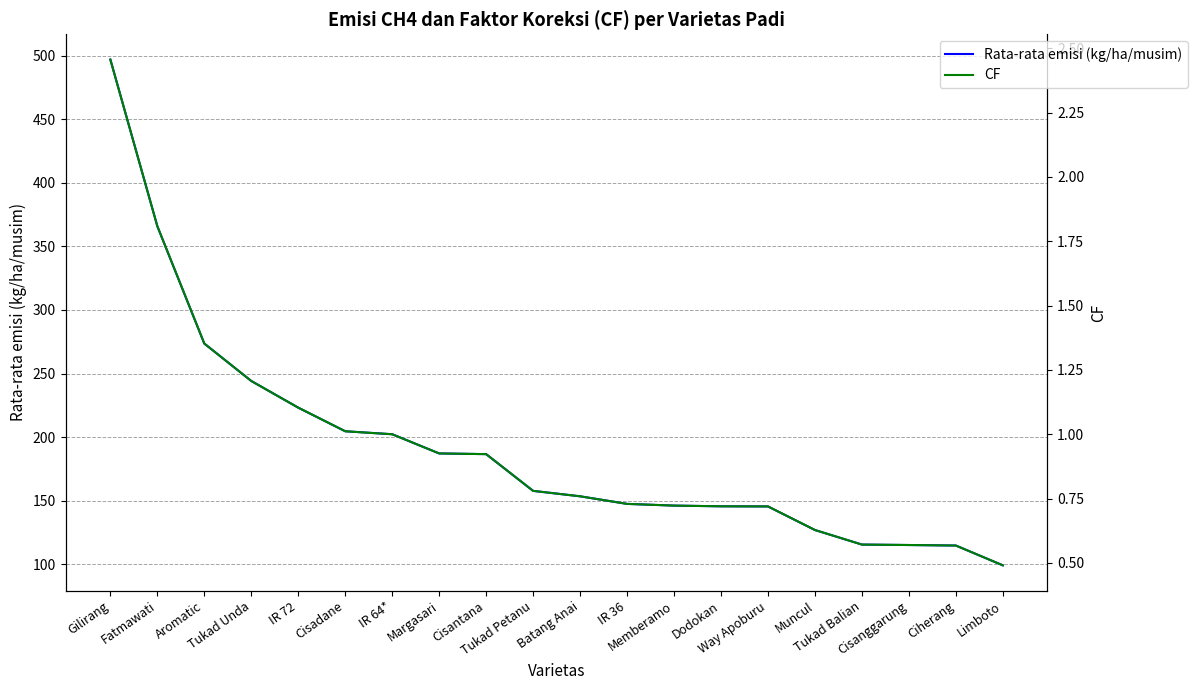

What is the maximum value shown in the chart?

496.9